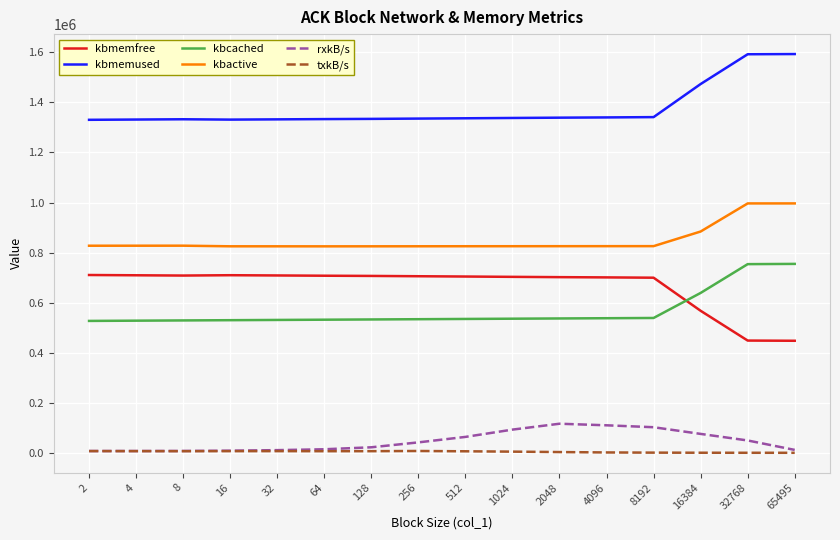

What is the total value across all series at 8192?

3507846.3